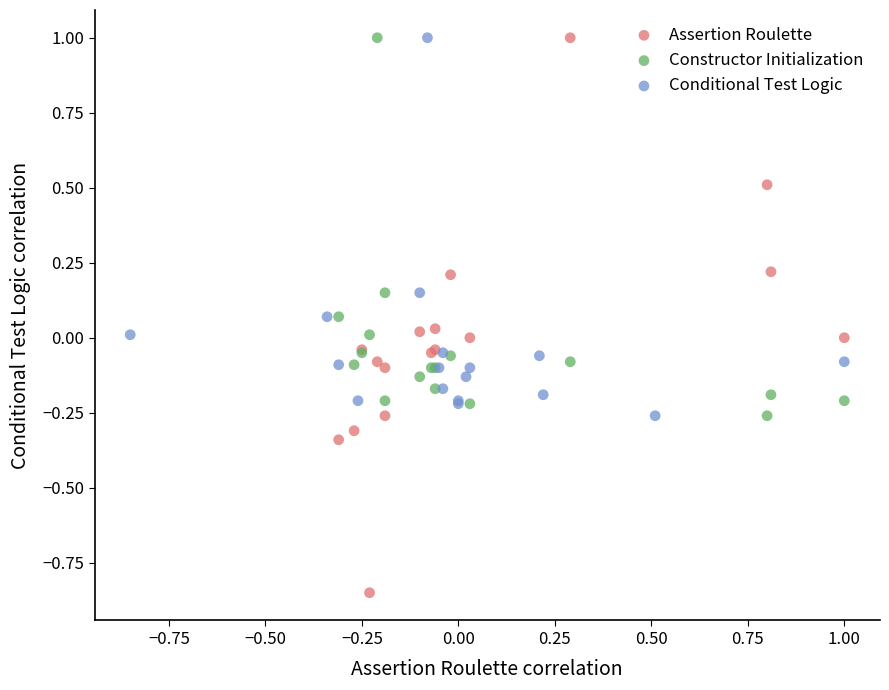

Which series has the largest Y range (max minus min)?

Assertion Roulette